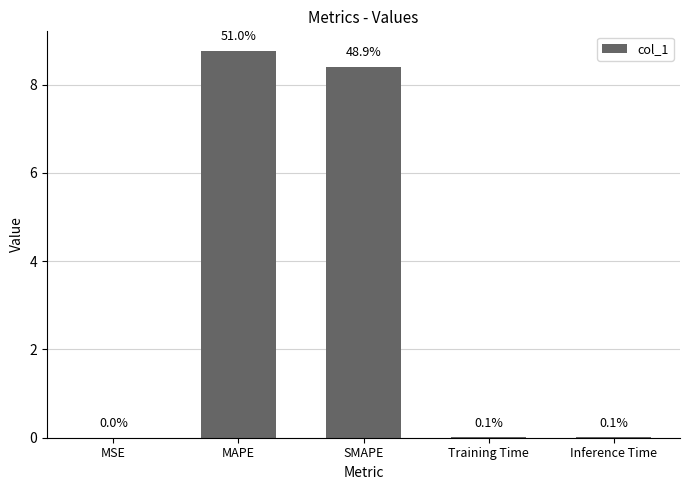

What is the label of the 3rd bar from the right?

SMAPE